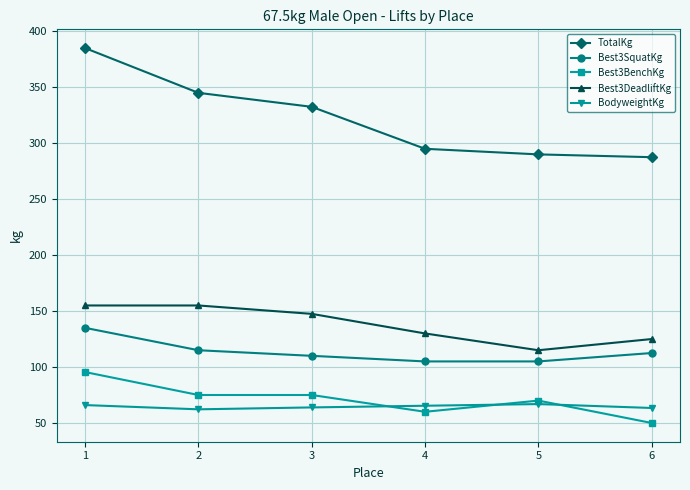

Read the Best3BenchKg value at 3.

75.0